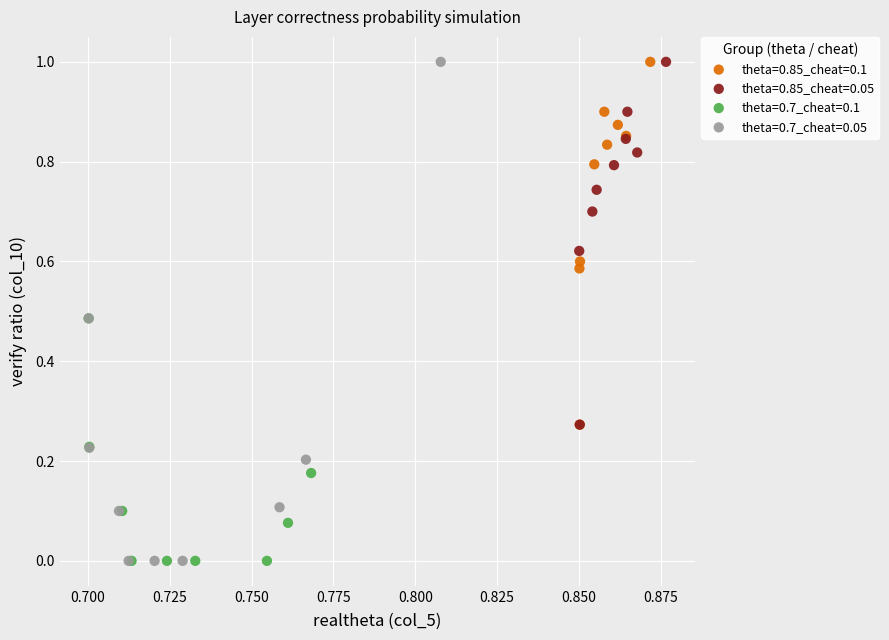

Which series has the widest spread of Y values?

theta=0.7_cheat=0.05